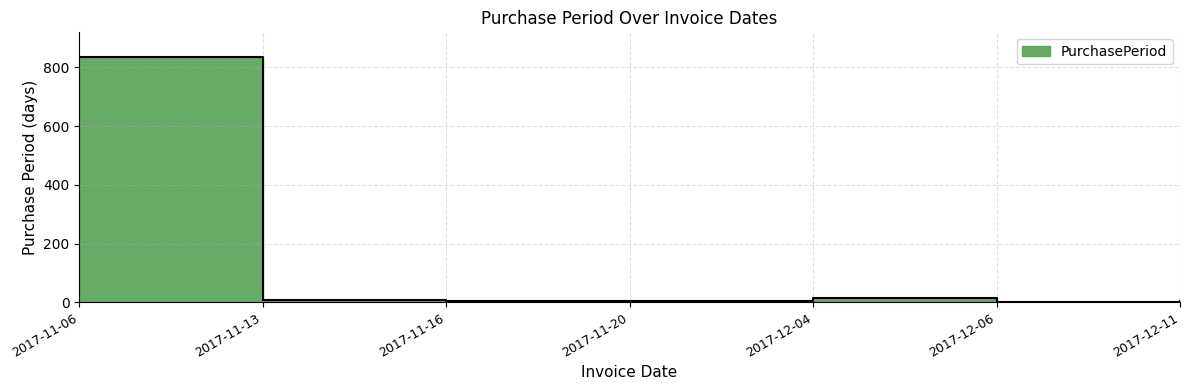

List the labels in order of value, smallest first.

2017-12-06, 2017-11-16, 2017-11-20, 2017-12-11, 2017-11-13, 2017-12-04, 2017-11-06